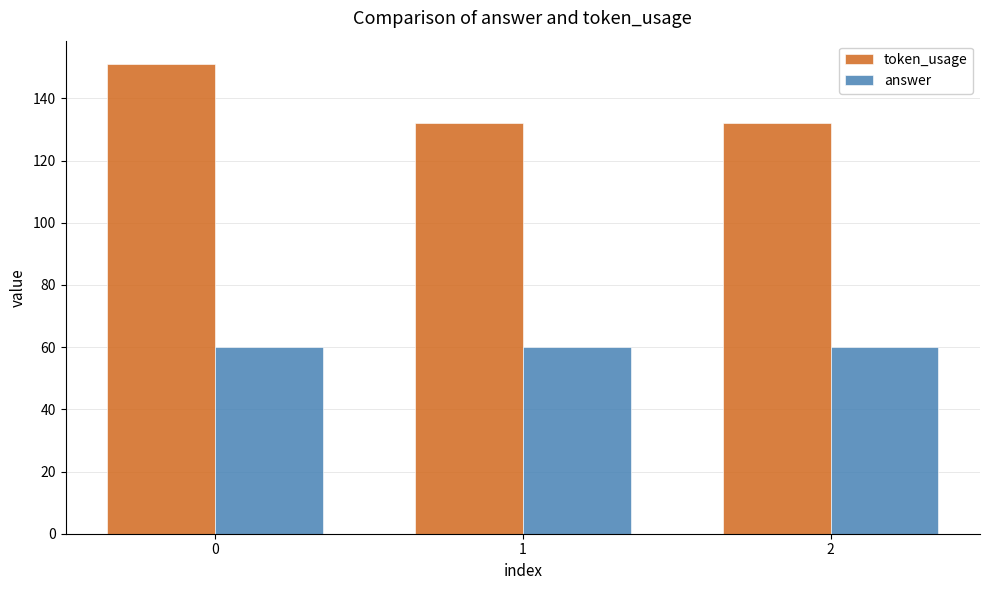

Which series has the largest total across all categories?

token_usage